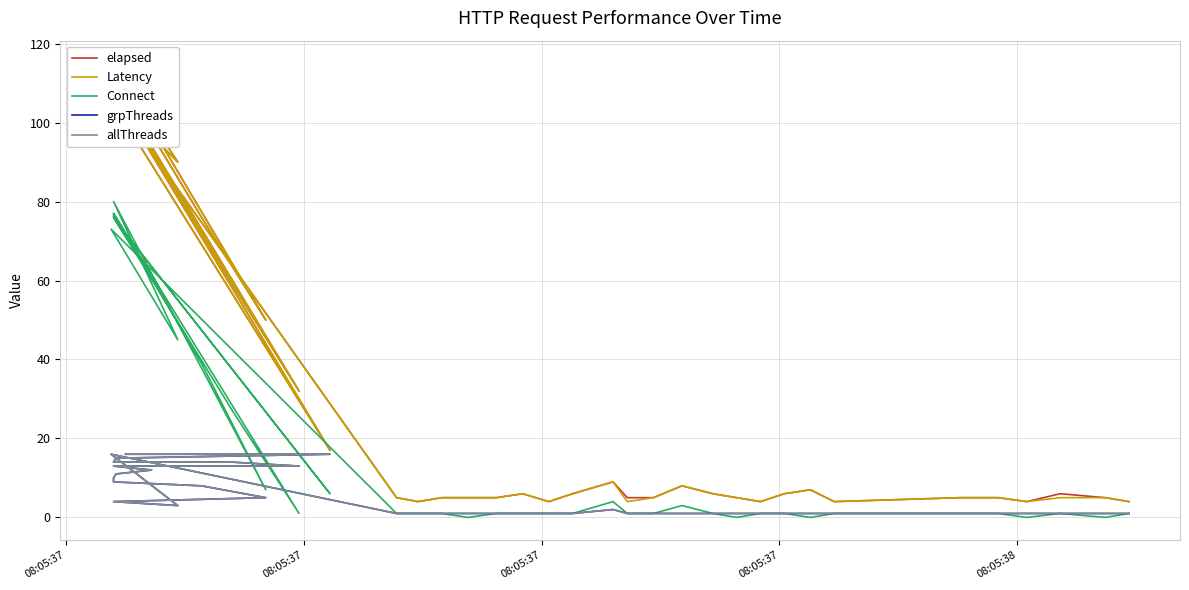

True or false: grpThreads has more than 0 points higher than both neighbors.

True